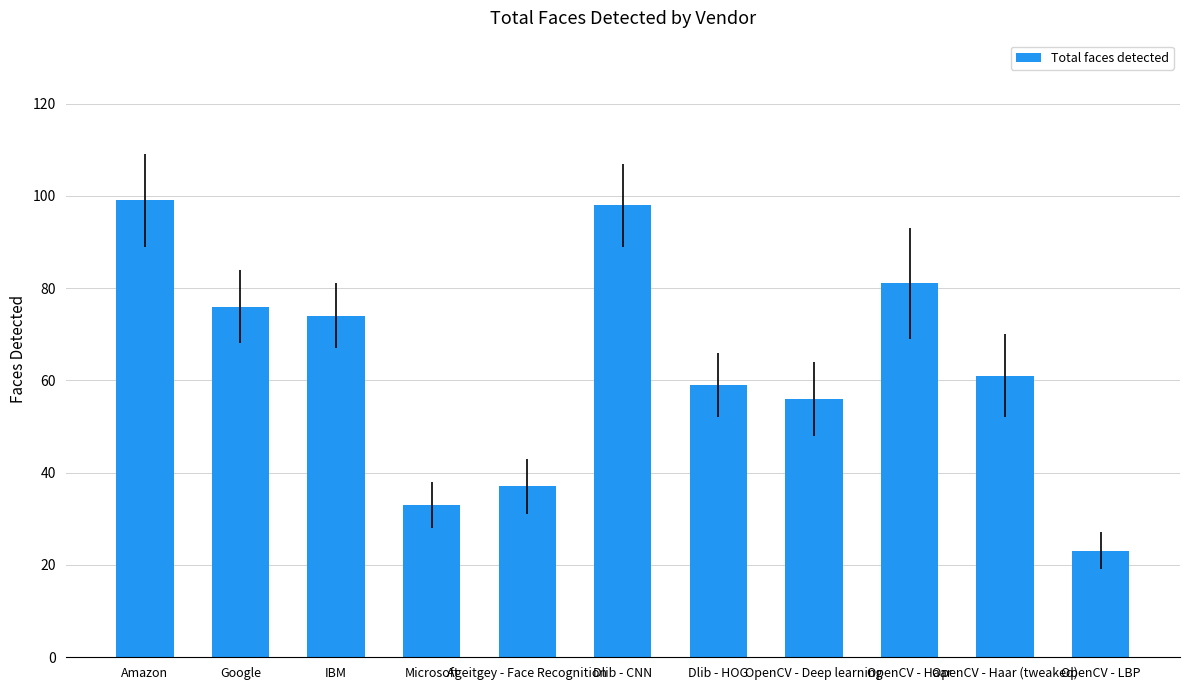

What is the sum of all values?

697